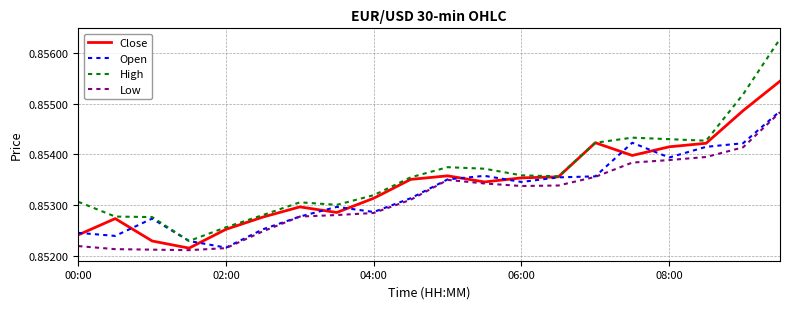

Which series has the largest range (max minus min)?

High